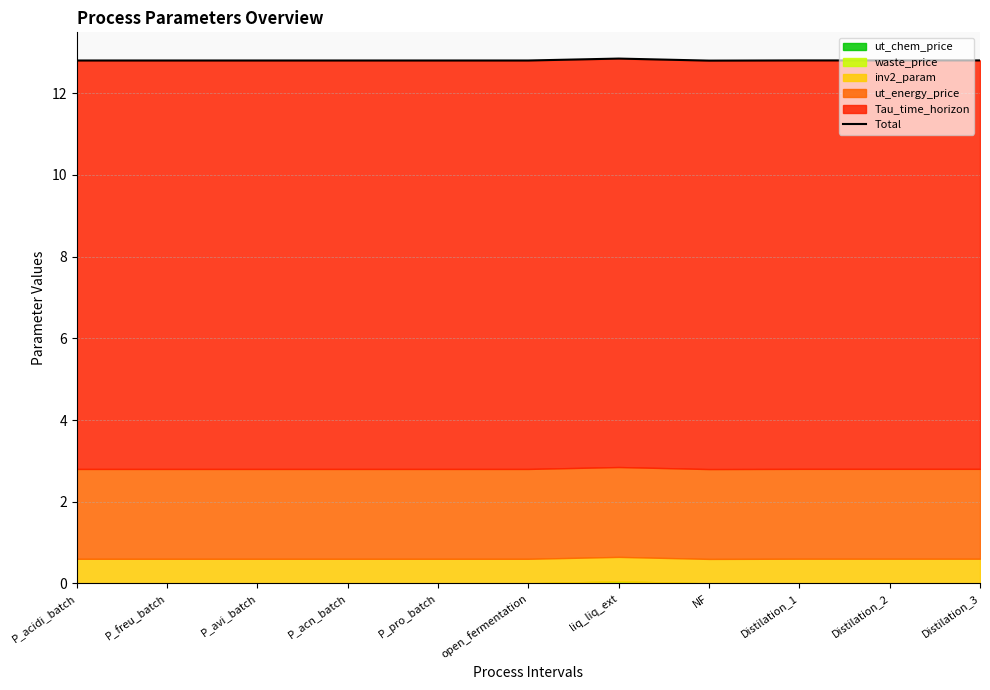

Where is the first local minimum?

NF